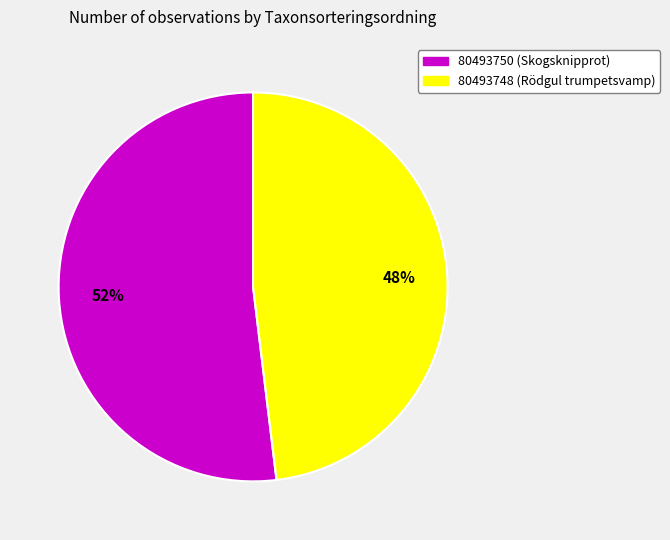

True or false: 80493748 (Rödgul trumpetsvamp) accounts for 38% of the total.

False